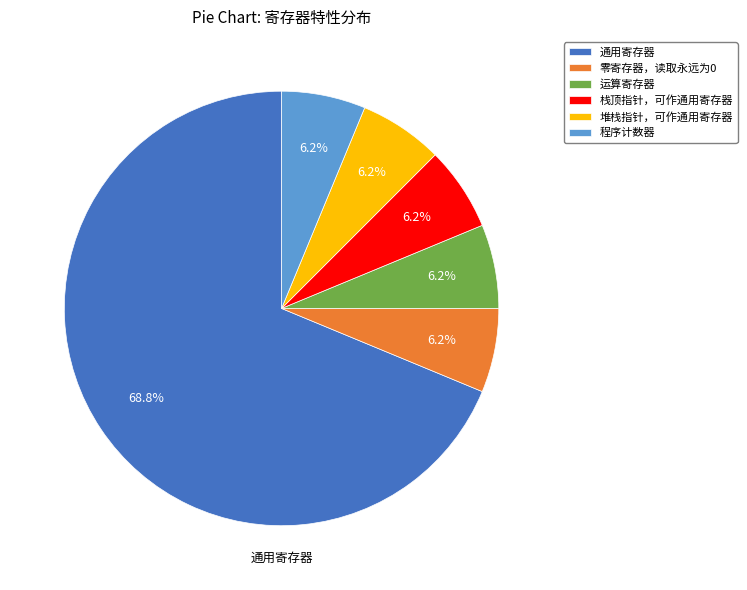

Is the sum of 堆栈指针，可作通用寄存器 and 通用寄存器 greater than half?

Yes